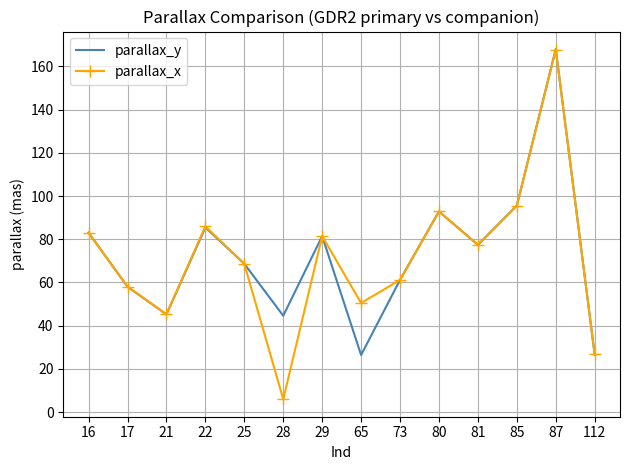

Where is parallax_y nearest to the value 97?

85